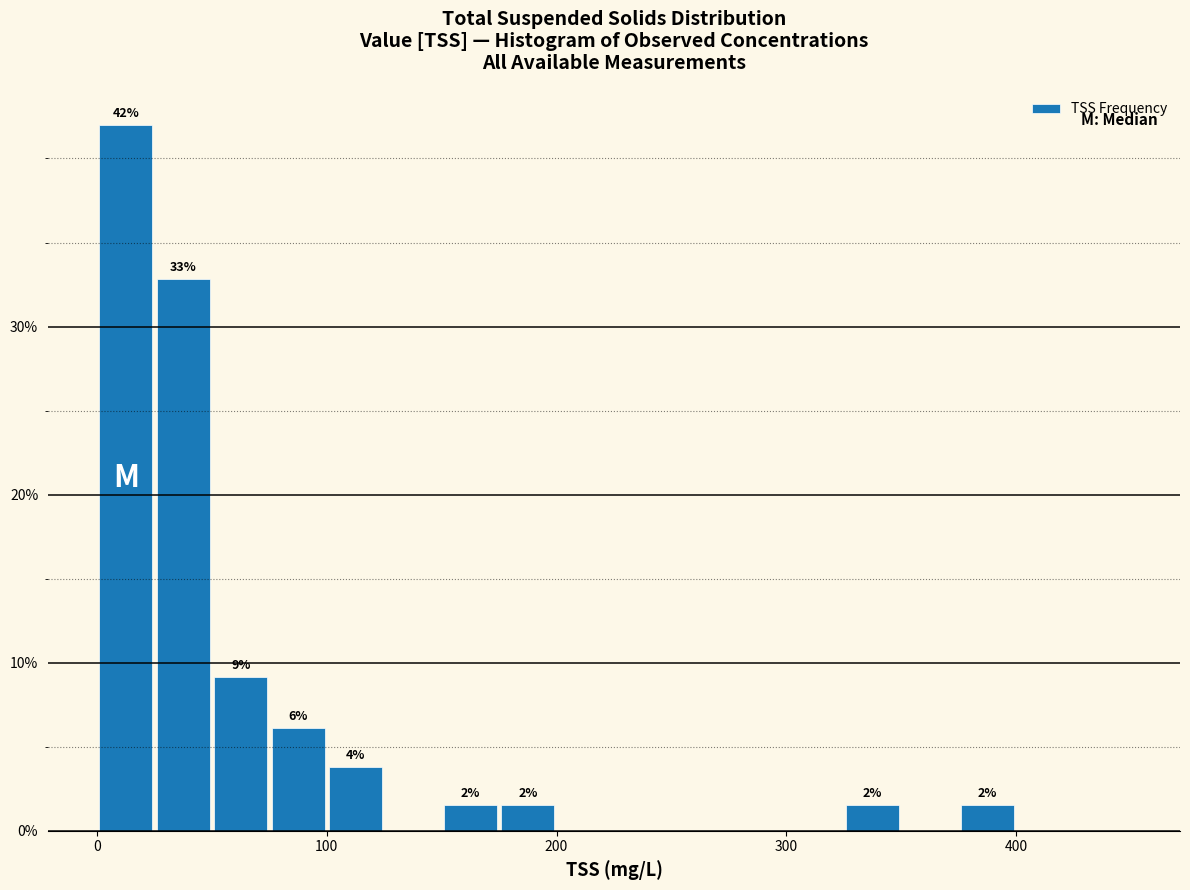

Read against the x-axis, roughly where is the centre of the tallest bar?

10